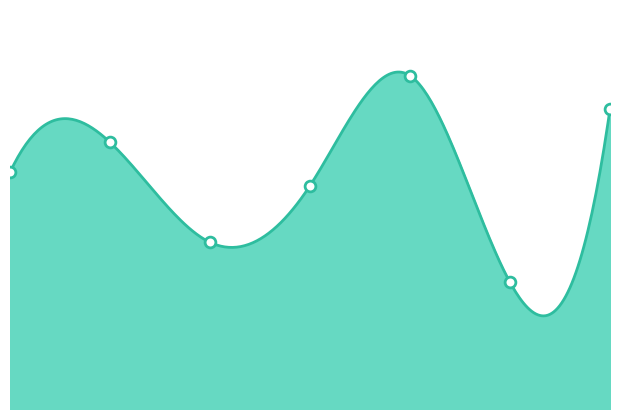

Approximately how many times larger is the value at 2 compared to 5?

1.3